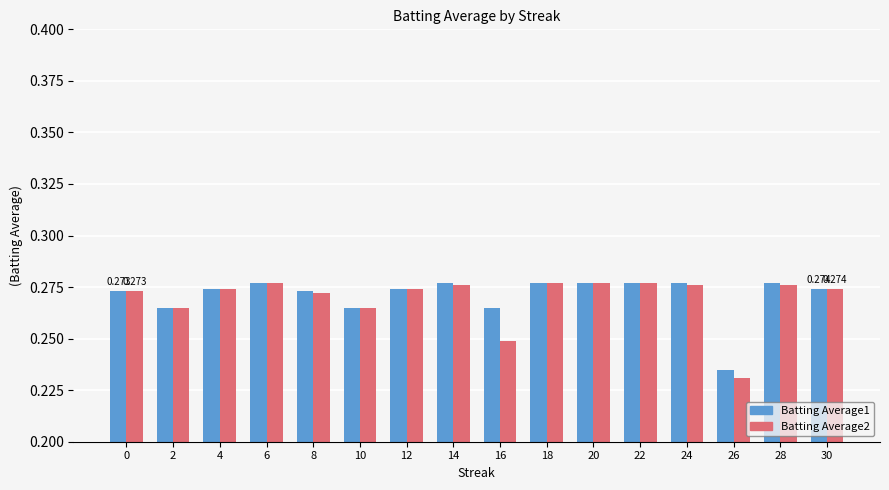

The Batting Average1 series shows 0.5 at 14. True or false?

False